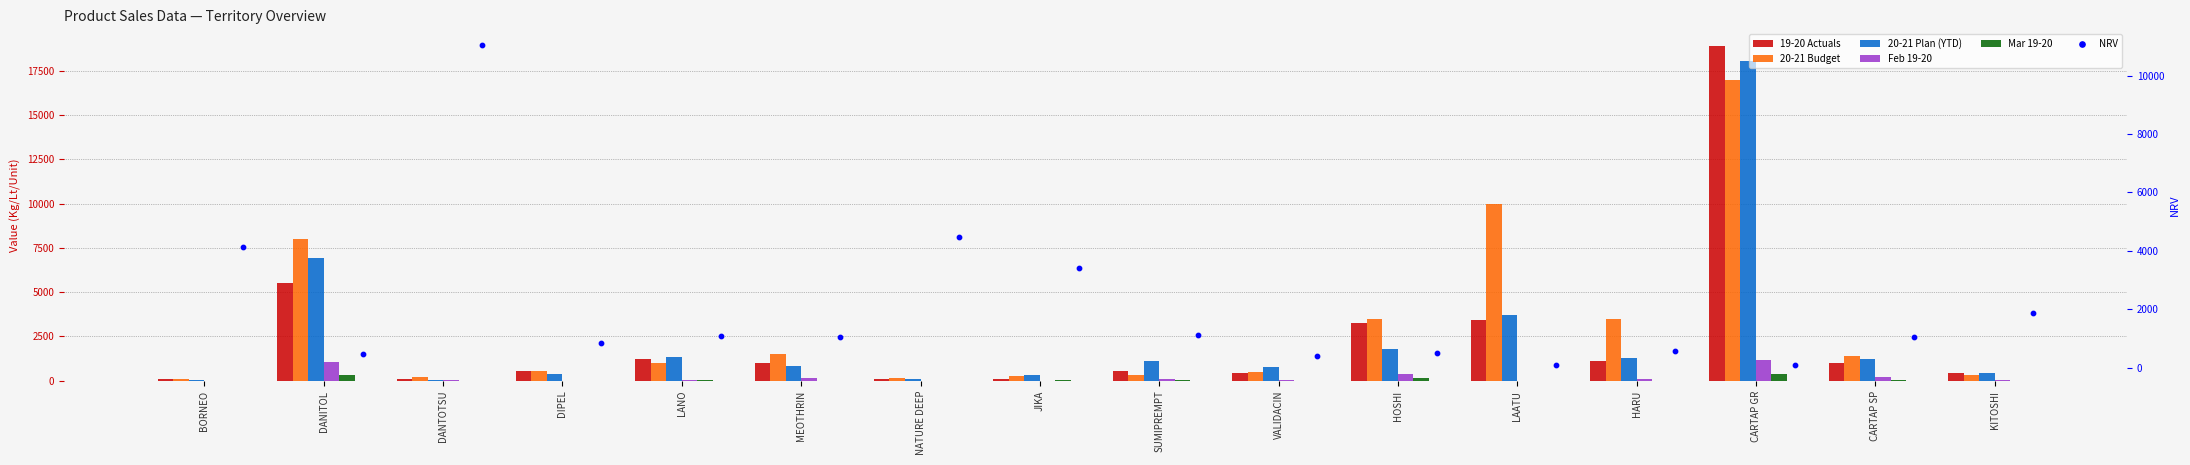

Is the value of 20-21 Plan (YTD) at JIKA greater than the value of Feb 19-20 at CARTAP GR?

No